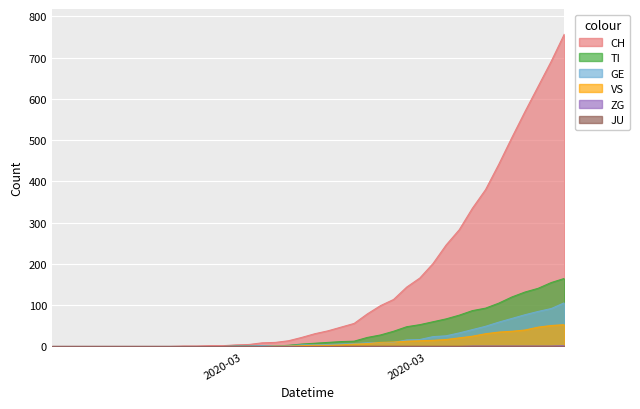

How many times do GE and VS cross each other?

2